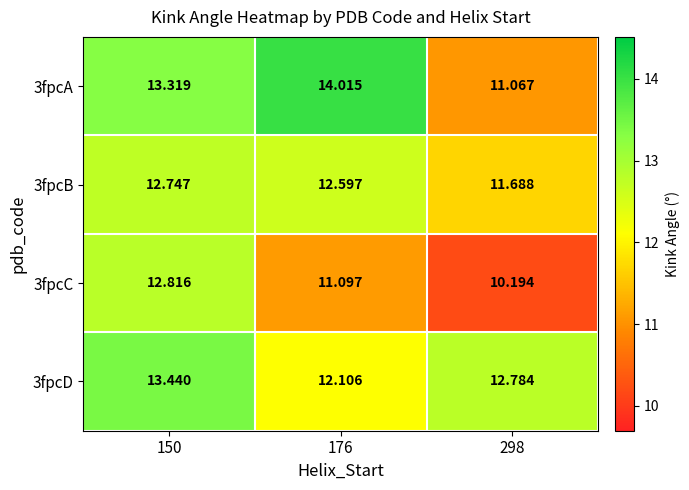

Is the value of 3fpcA at 176 greater than the value of 3fpcD at 298?

Yes